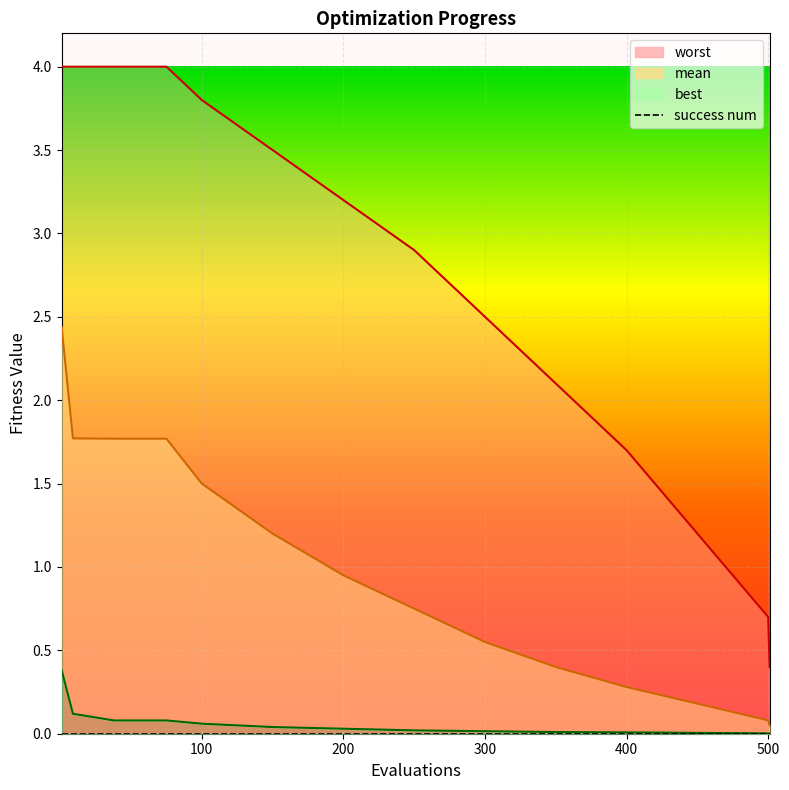

How many data points in evals are less than 3?

7